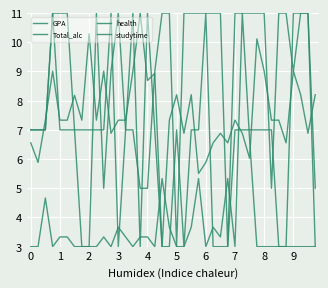

Is this an area chart (filled region under the line)?

No